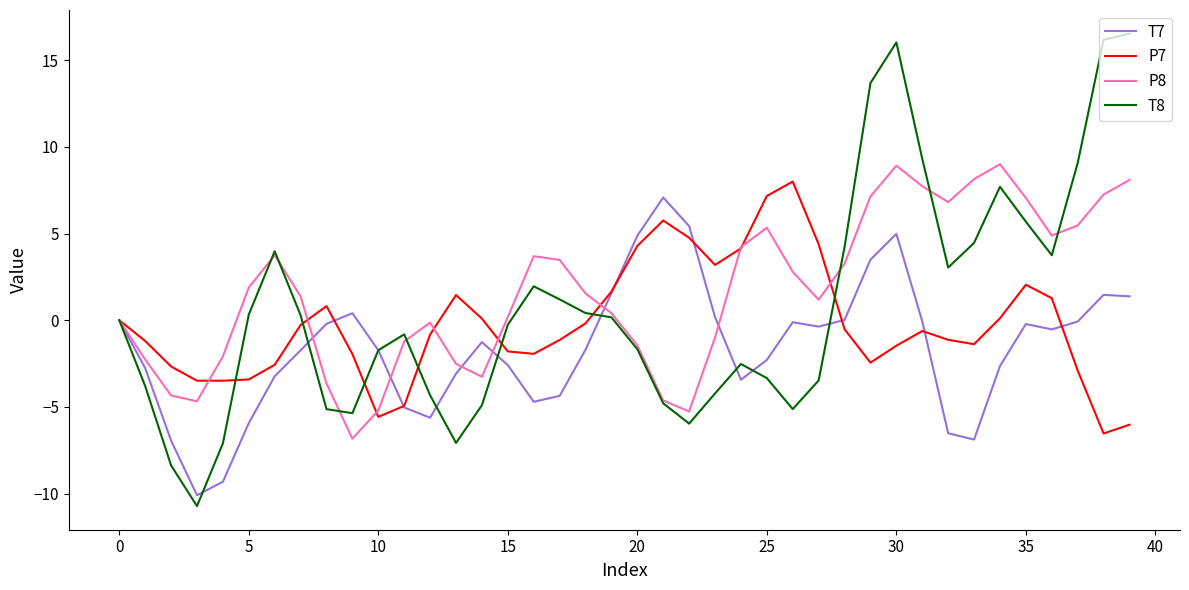

What is the minimum value shown in the chart?

-10.7